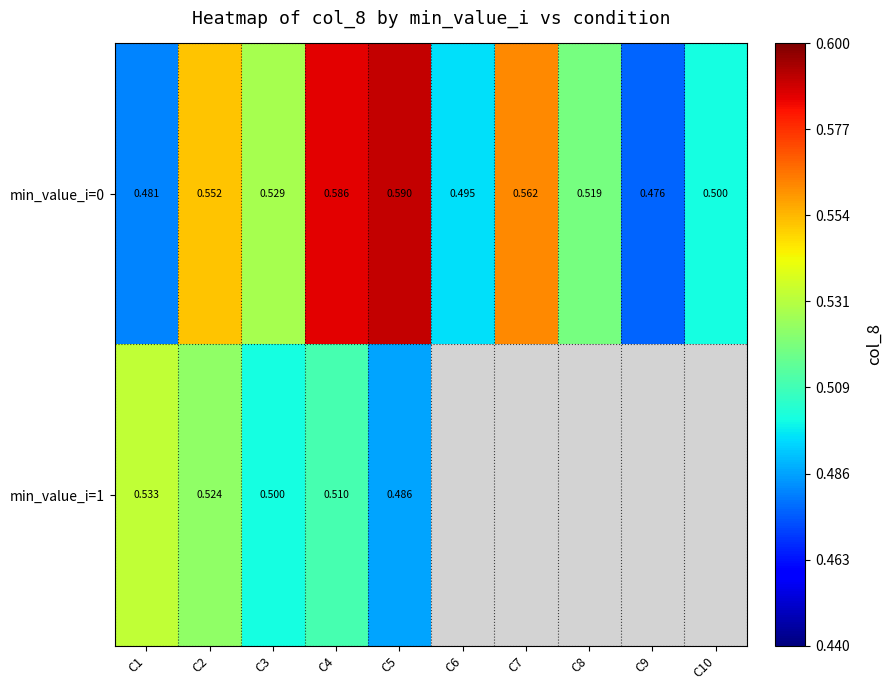

Which category has the lowest value across all series?

C9